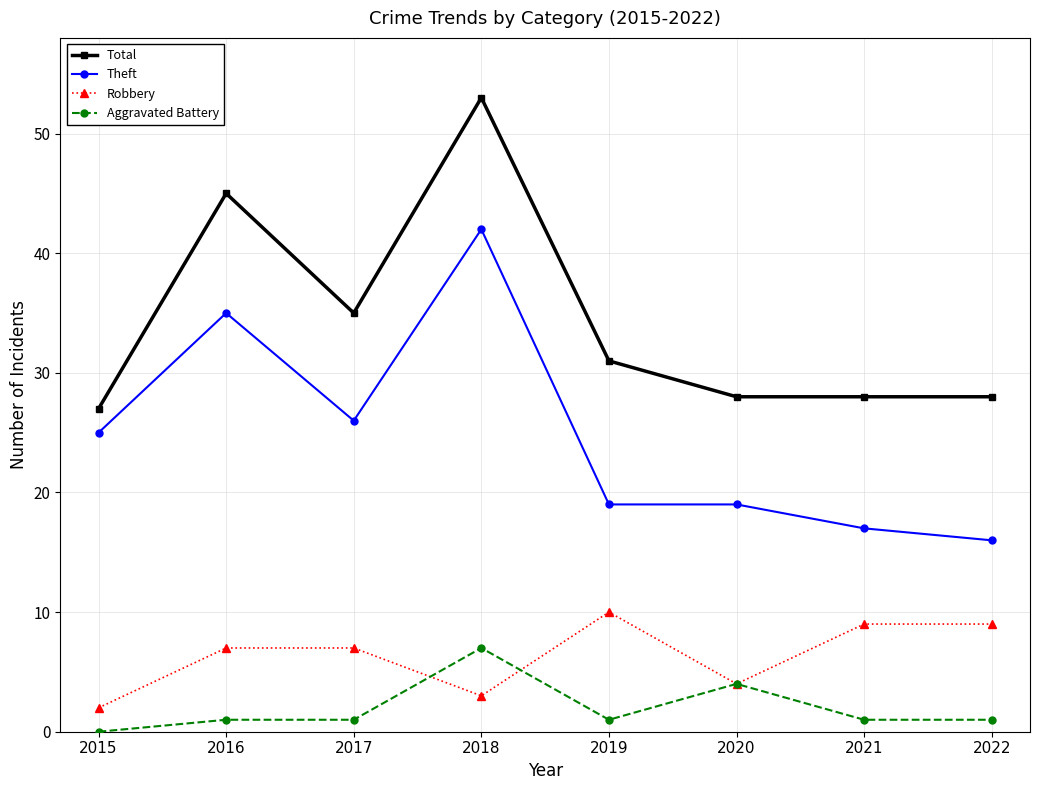

At which category does Theft reach its first local valley?

2017